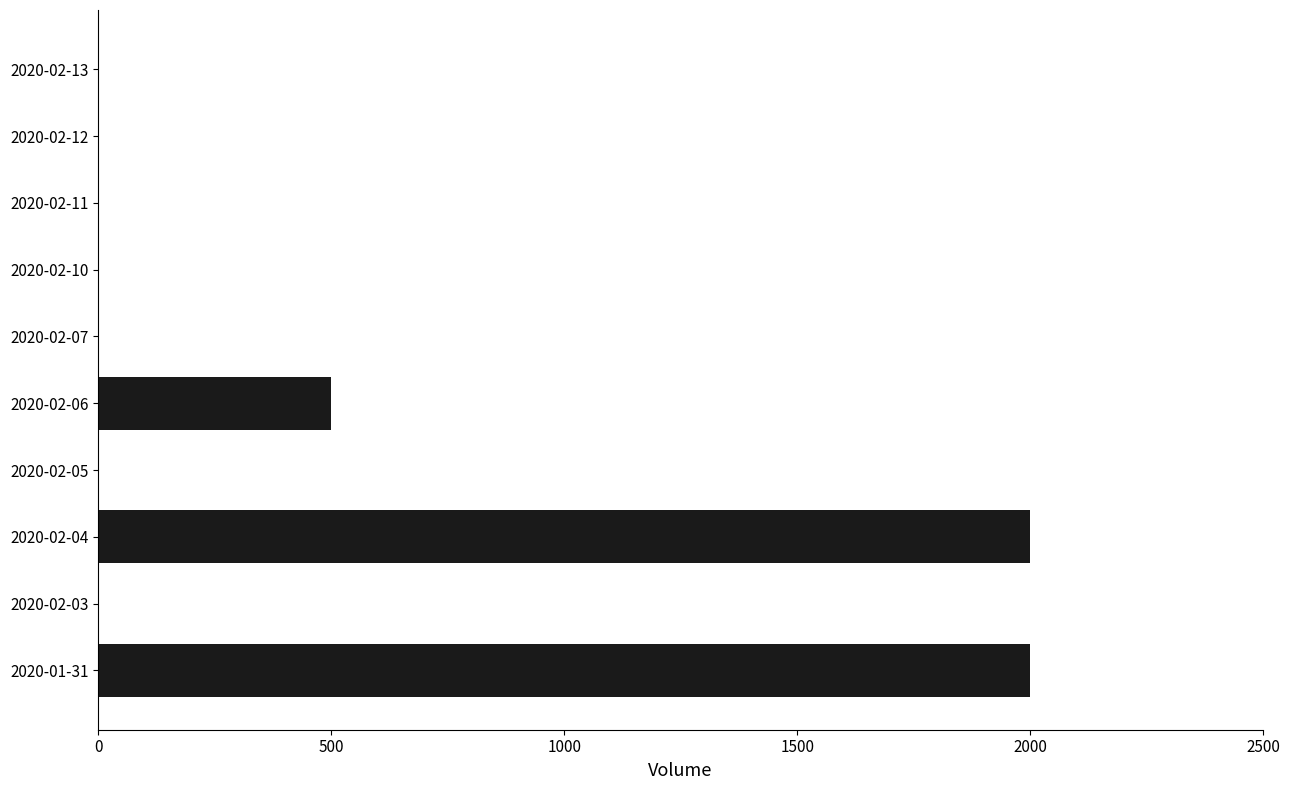

How many distinct data groups are displayed?

1